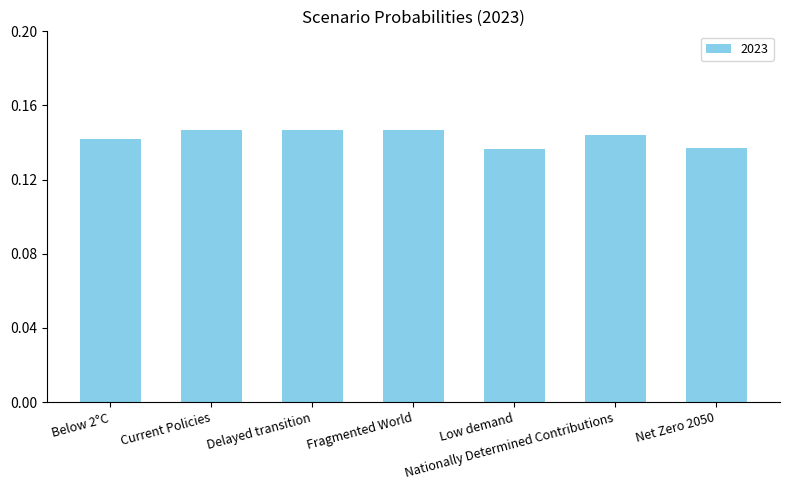

What is the label of the 5th bar from the right?

Delayed transition